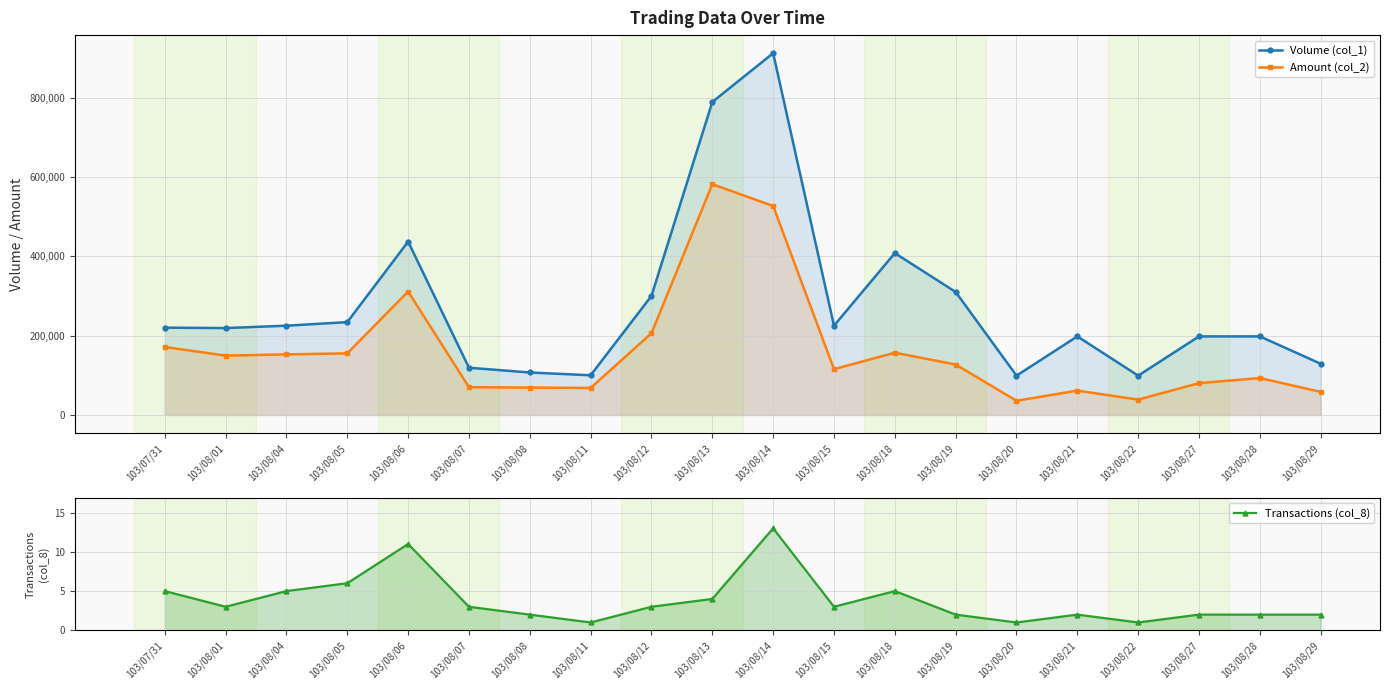

True or false: Volume (col_1) and Amount (col_2) cross at least once.

False